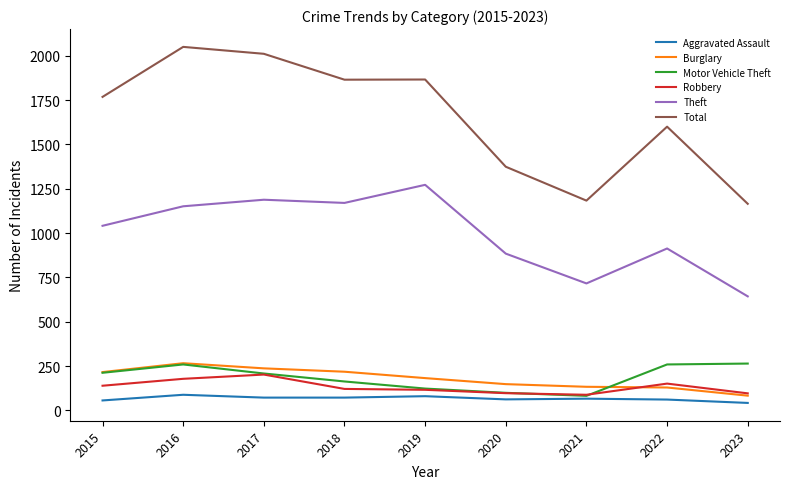

What is the average value of the Aggravated Assault series?

67